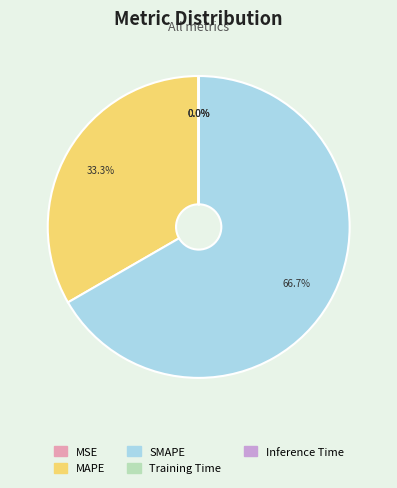

To the nearest percent, what is the average slice percentage?

20%